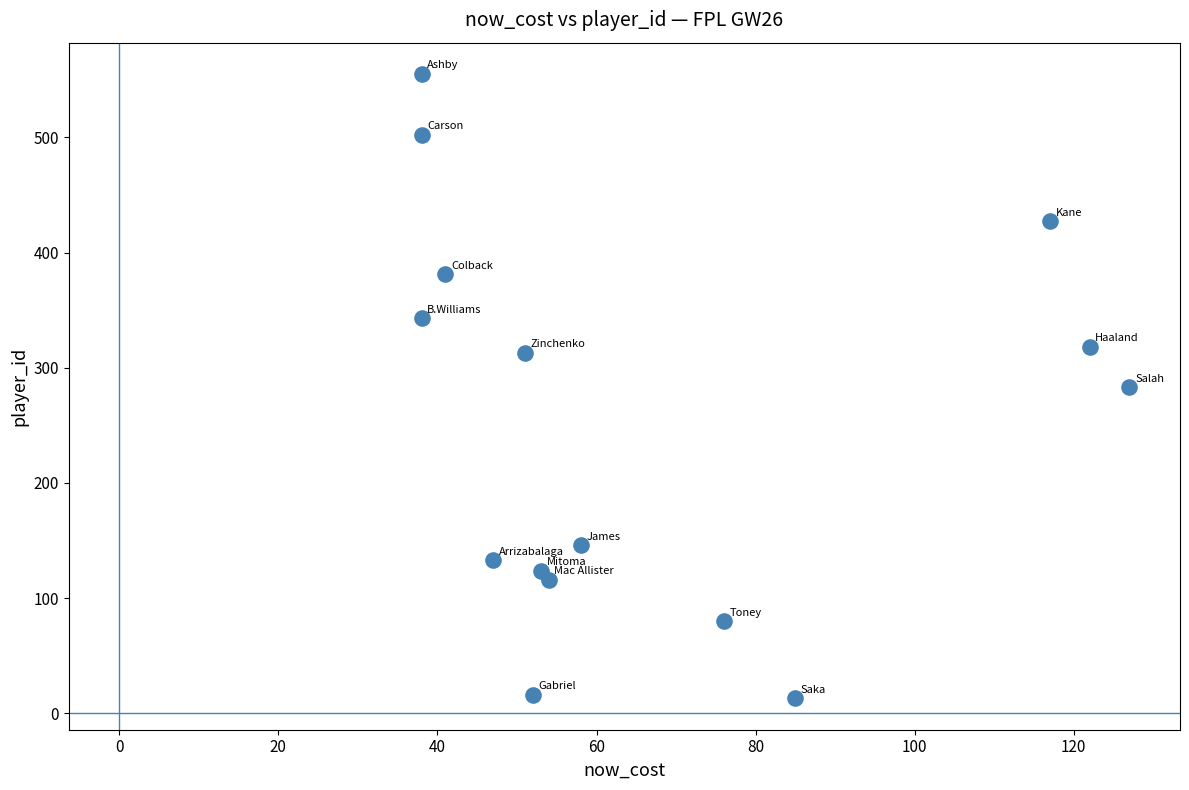

What is the range of Y values (max minus min)?

542